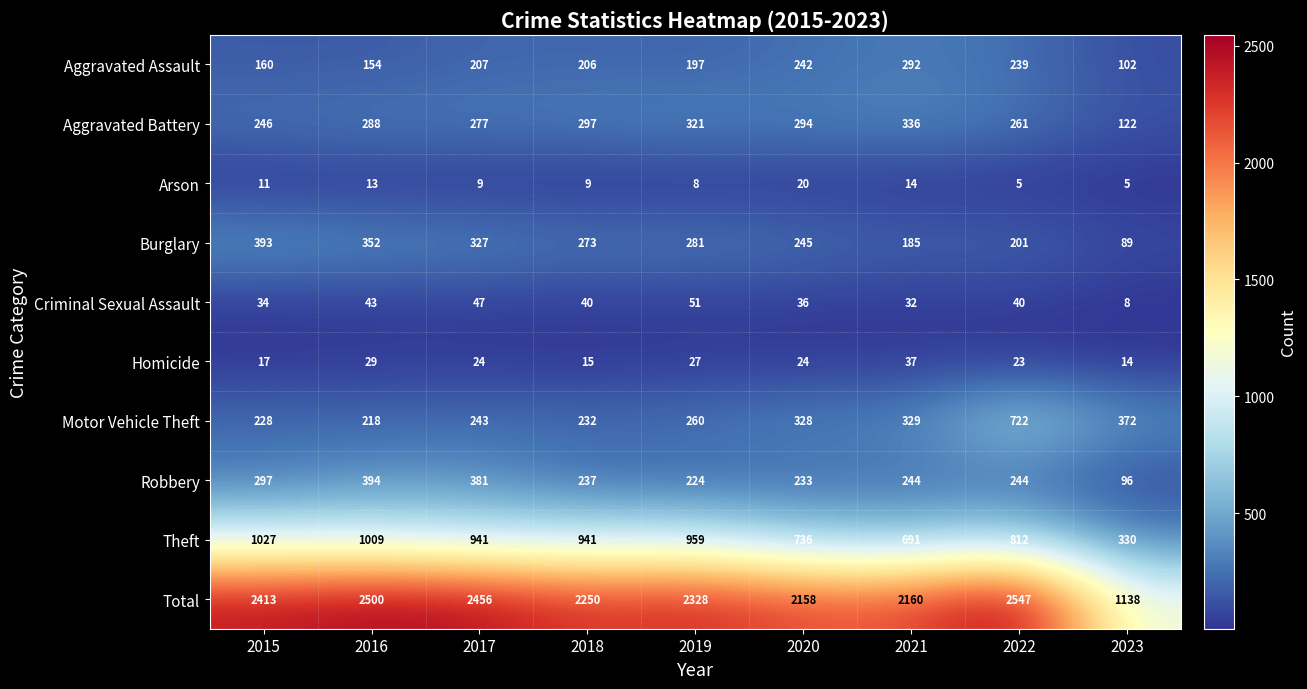

At which category is the sum across all series the highest?

2022